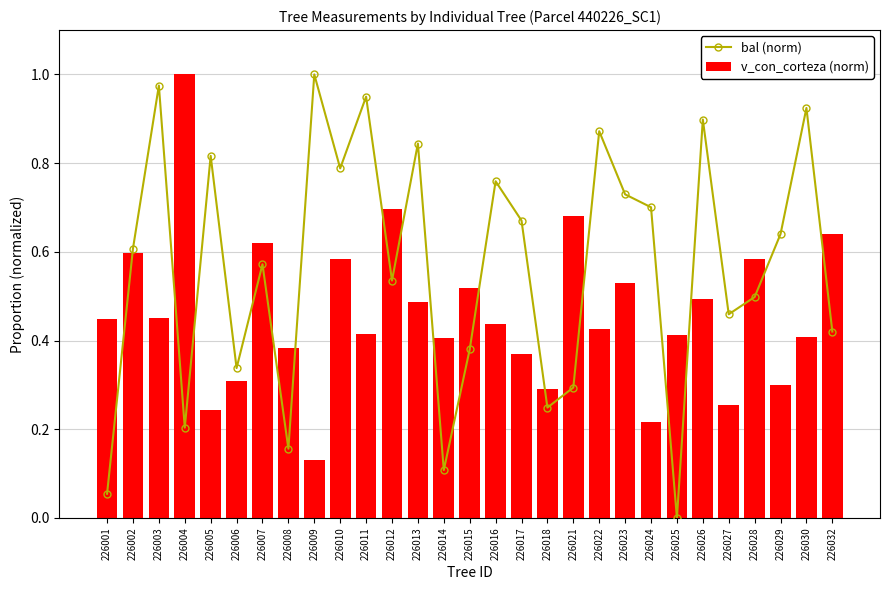

At which category is the sum across all series the highest?

226003